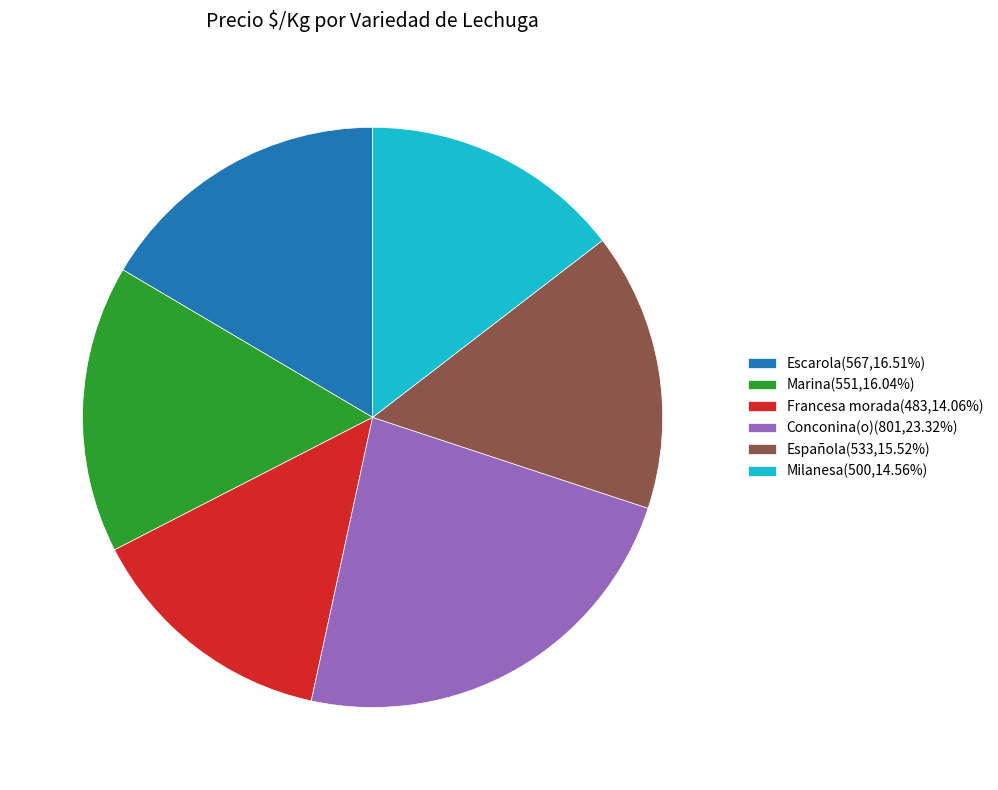

Is it true that Española is 27% of the pie?

False